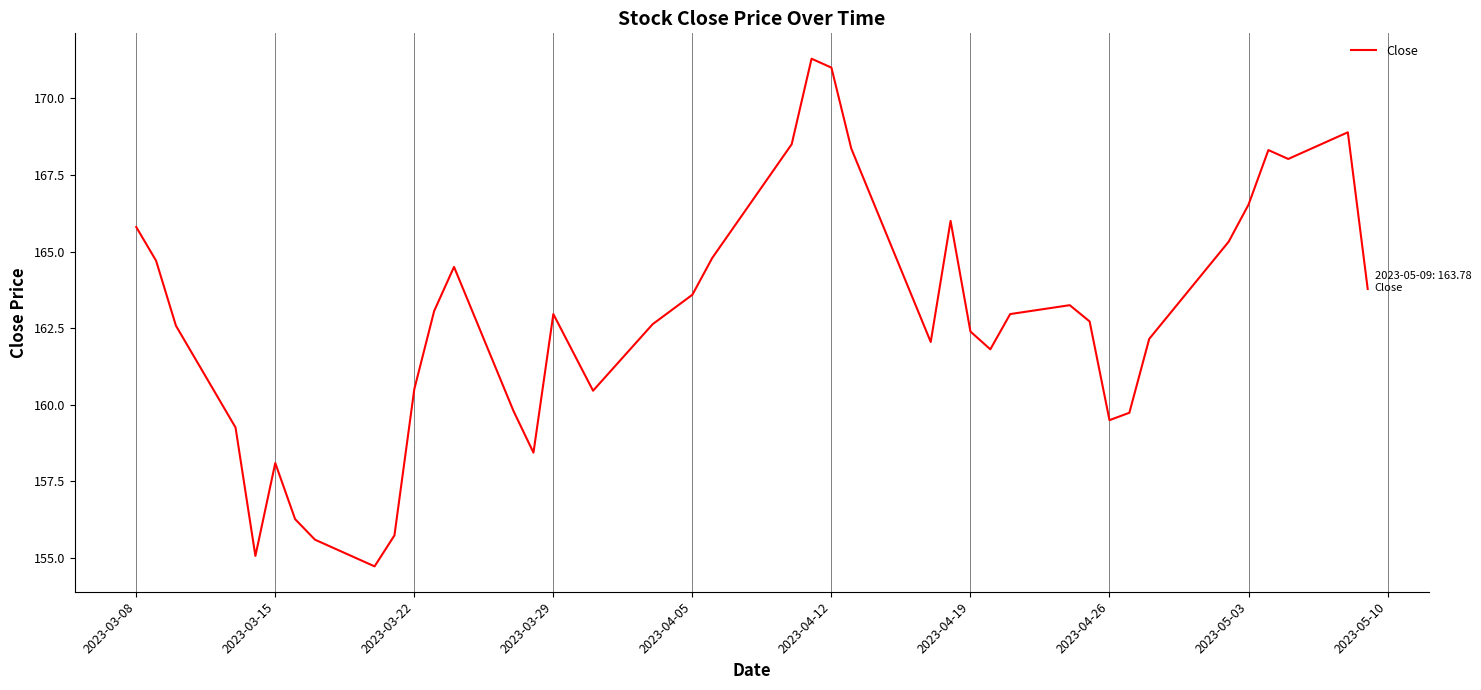

What is the smallest value displayed?

154.7